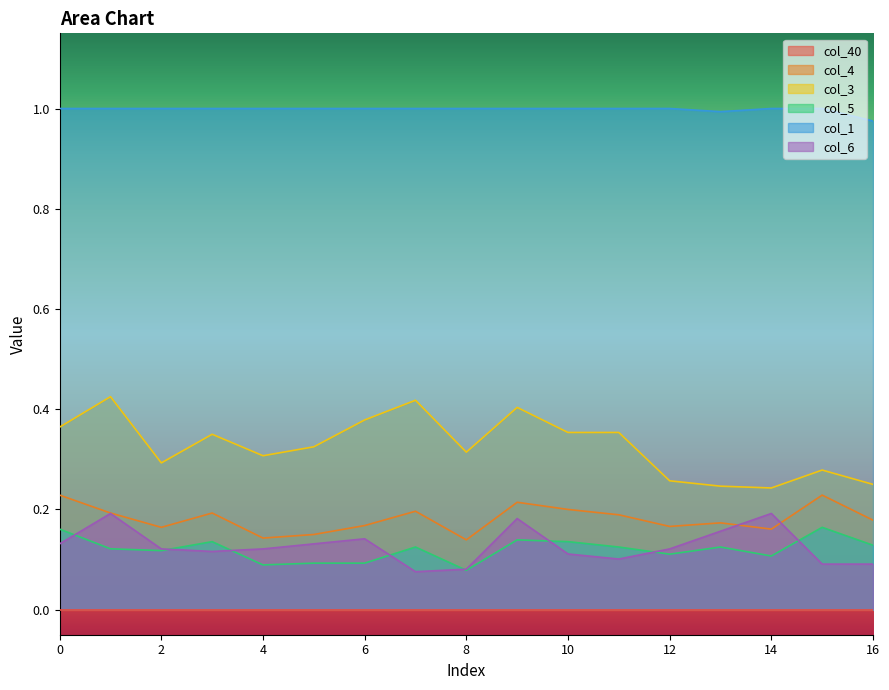

At which category is the sum across all series the highest?

9